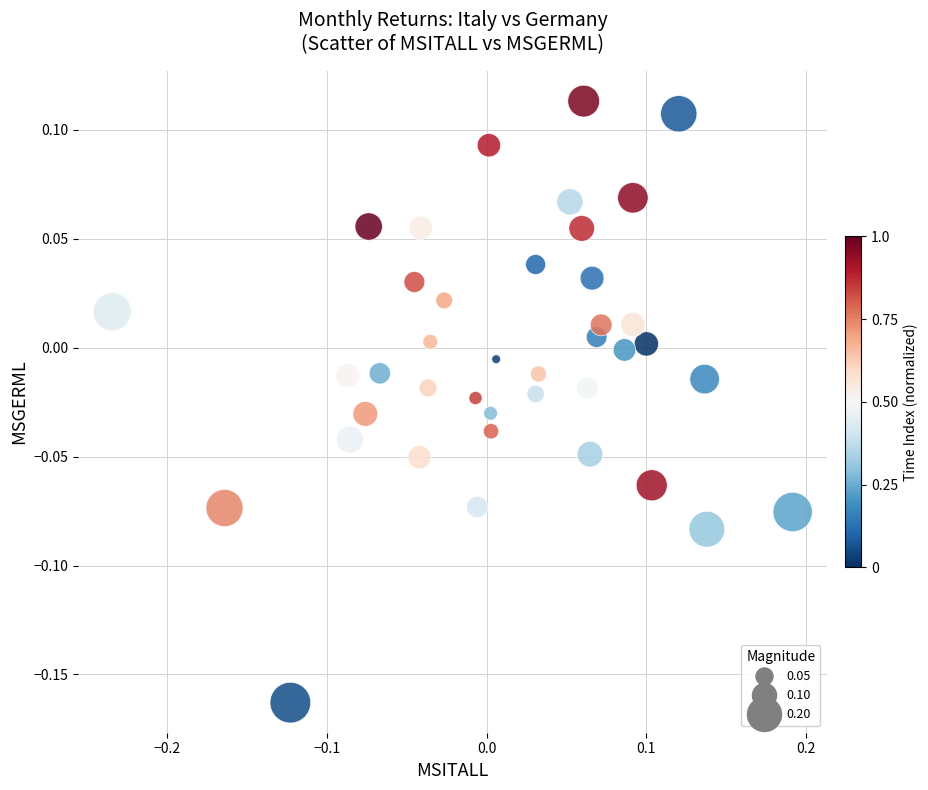

What is the range of Y values (max minus min)?

0.3